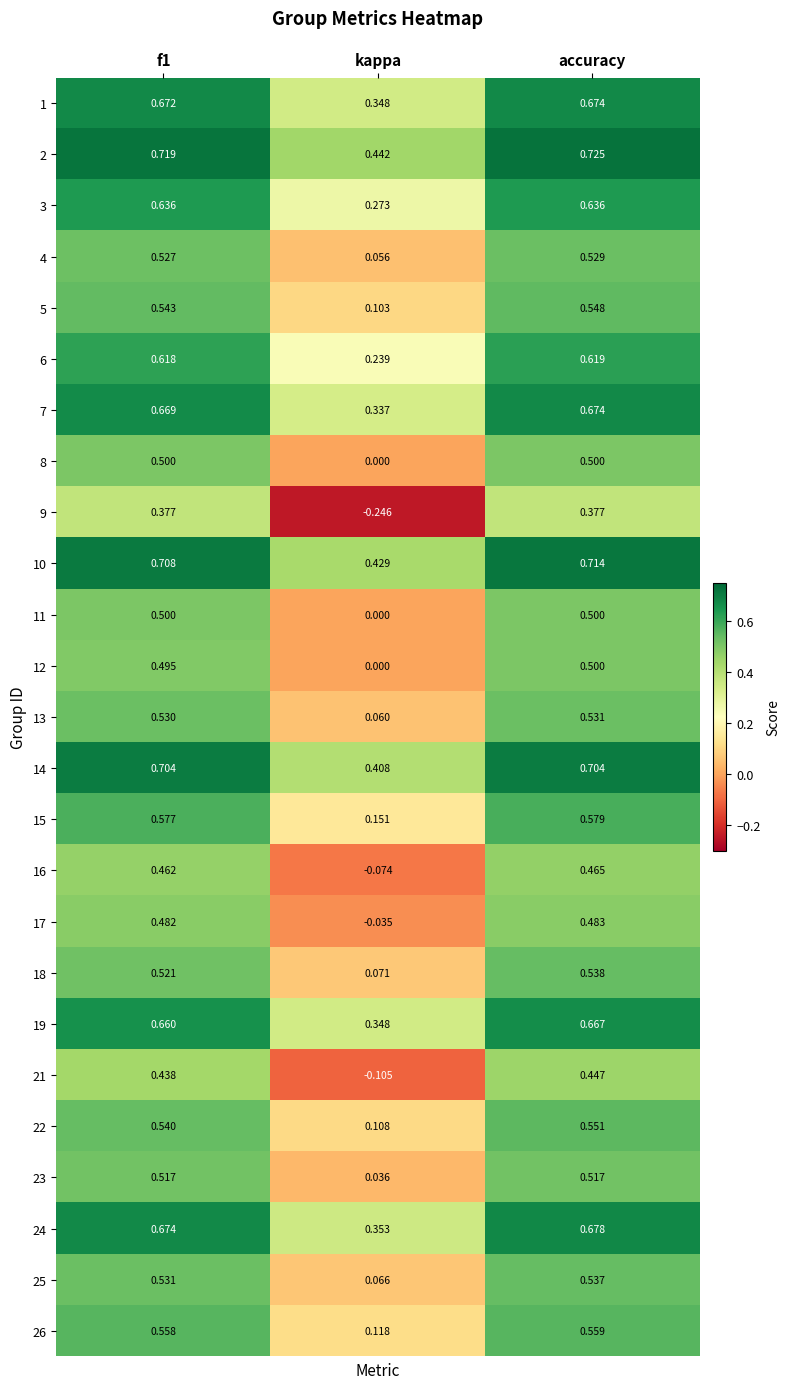

What is the total value across all series at kappa?

3.5